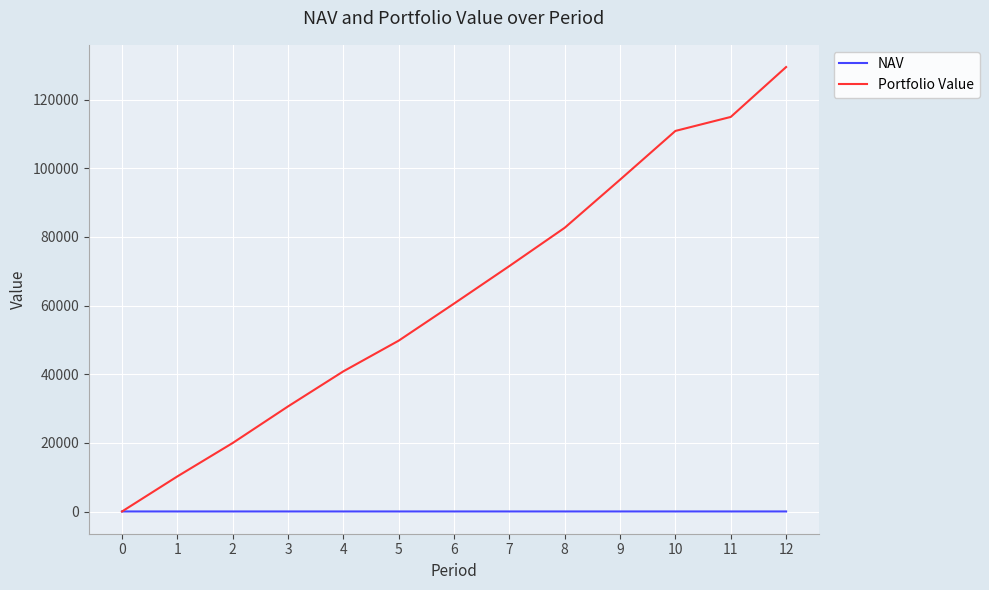

What is the difference between the Portfolio Value values at 9 and 8?

14007.8